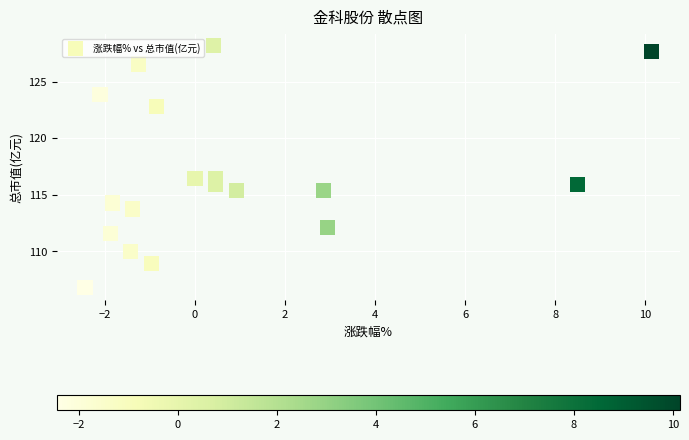

What is the range of Y values (max minus min)?

21.4